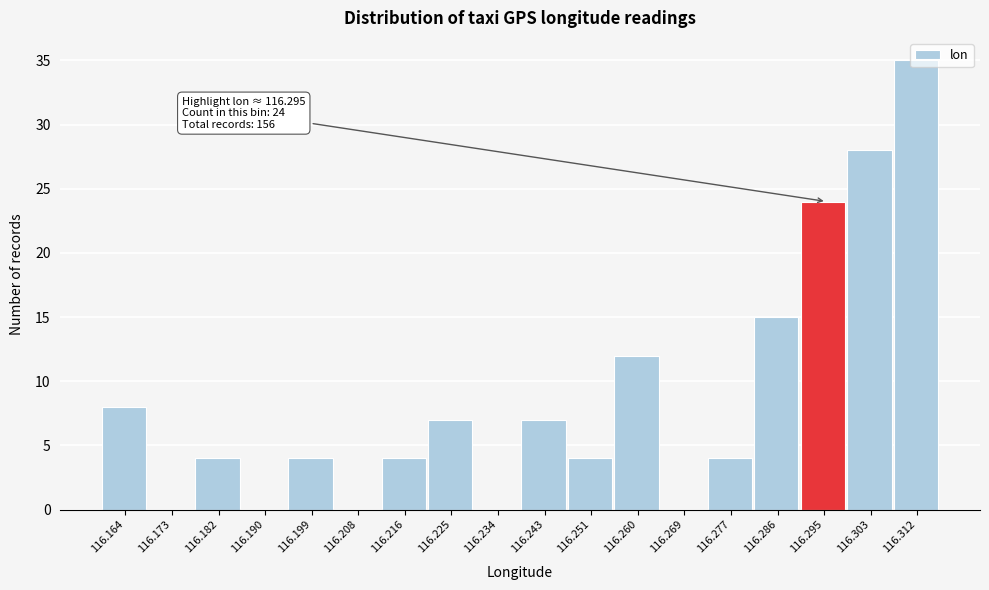

Which range on the x-axis has the tallest bar?

116.308 to 116.316